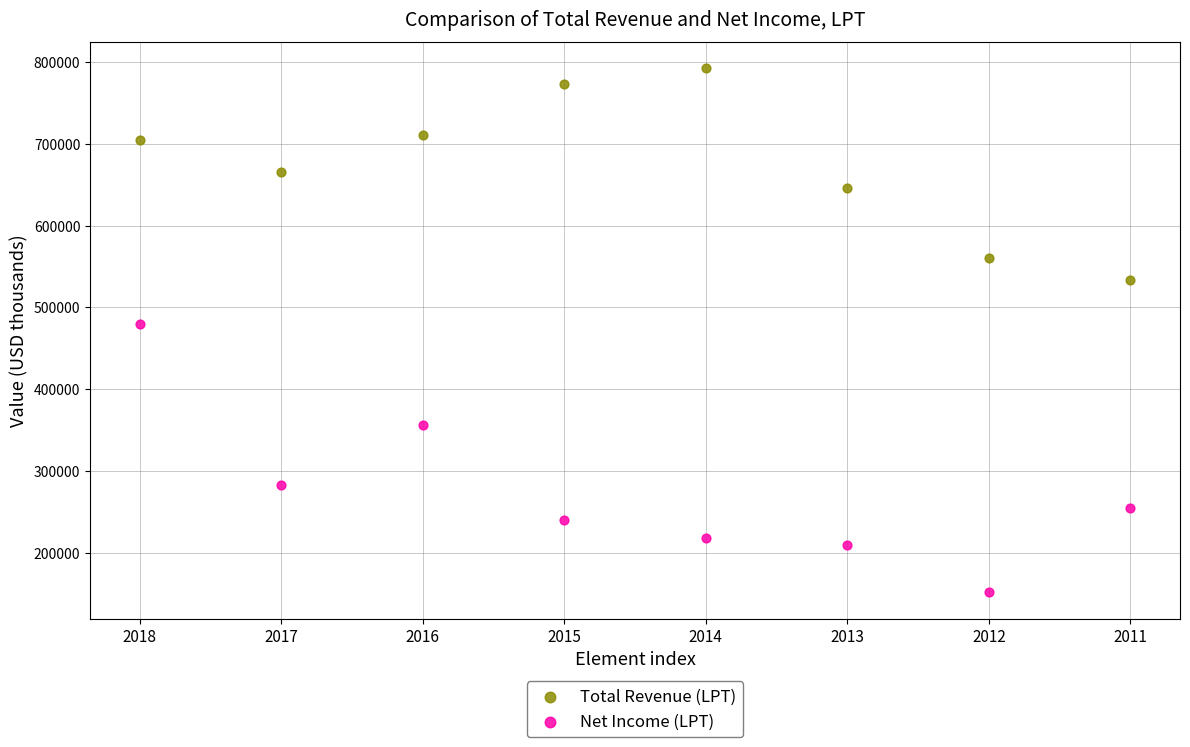

Which series reaches the minimum Y coordinate?

Net Income (LPT)